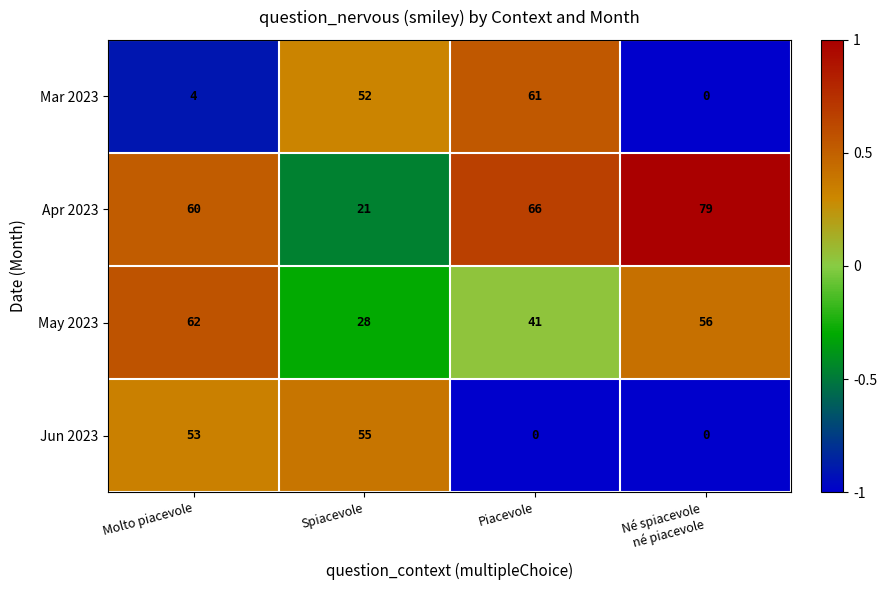

Count the number of categories in the chart.

4